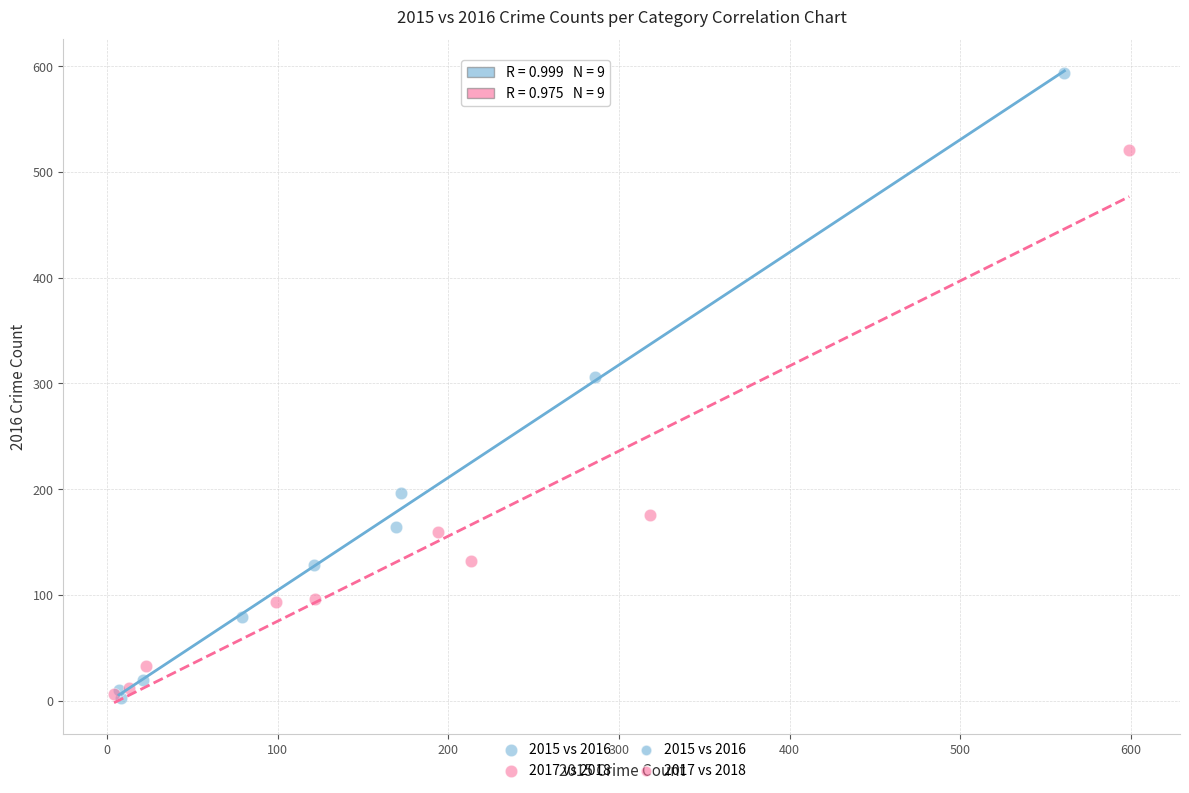

Which series contains the highest Y value?

2015 vs 2016